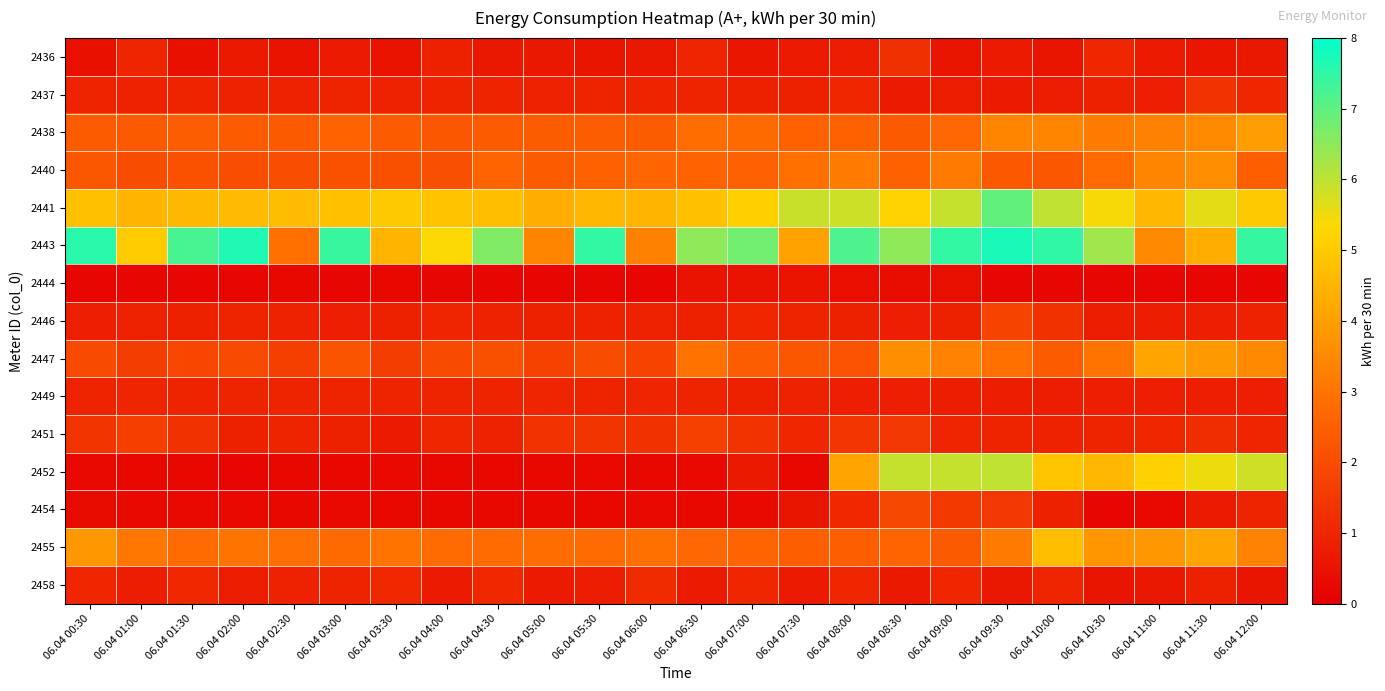

Rank the series by their maximum value, from highest to lowest.

2443, 2441, 2452, 2455, 2447, 2438, 2440, 2454, 2446, 2451, 2437, 2436, 2458, 2449, 2444